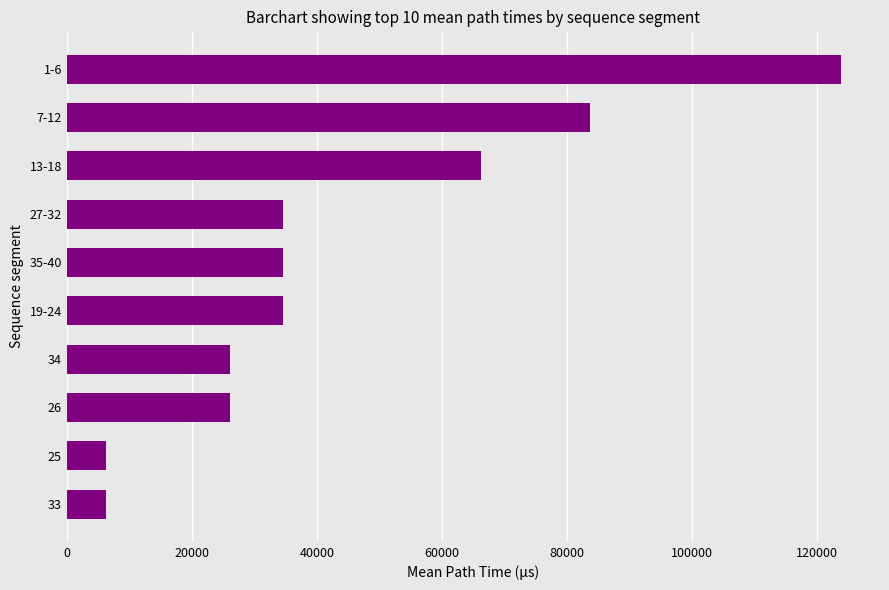

The value at 13-18 is 32099.5. True or false?

False